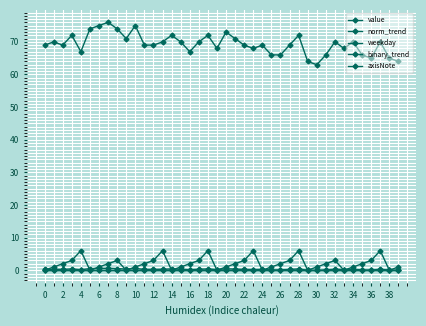

What is the value of the weekday point at the 32nd from the left?

2.0